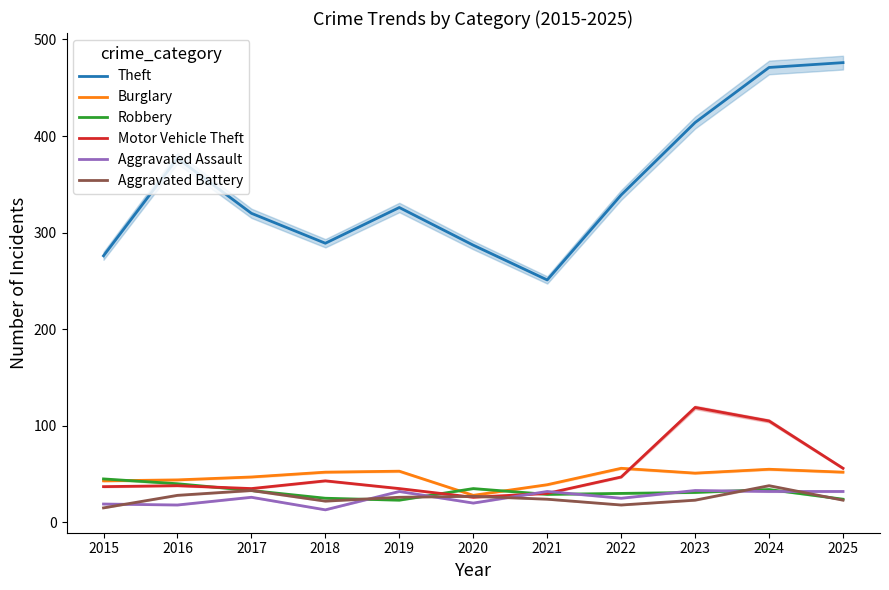

Which series has the widest spread of values?

Theft